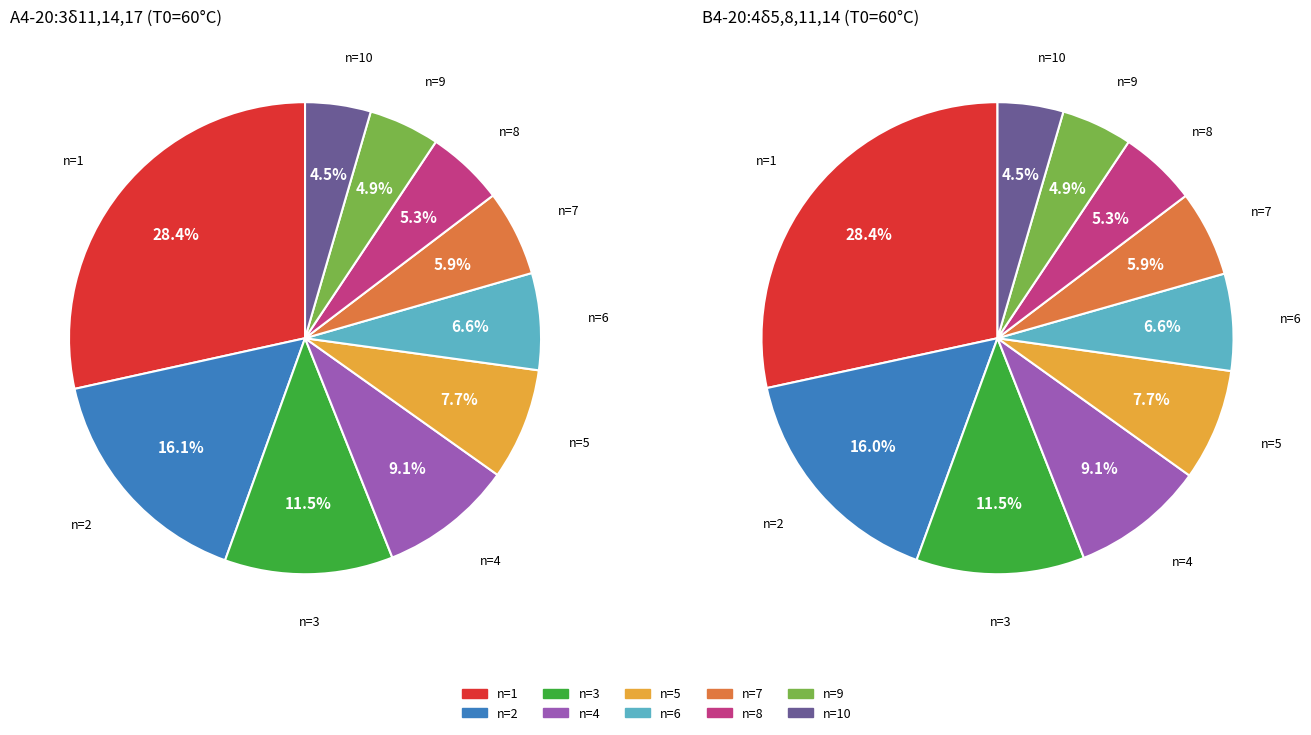

True or false: n=10 accounts for 1% of the total.

False